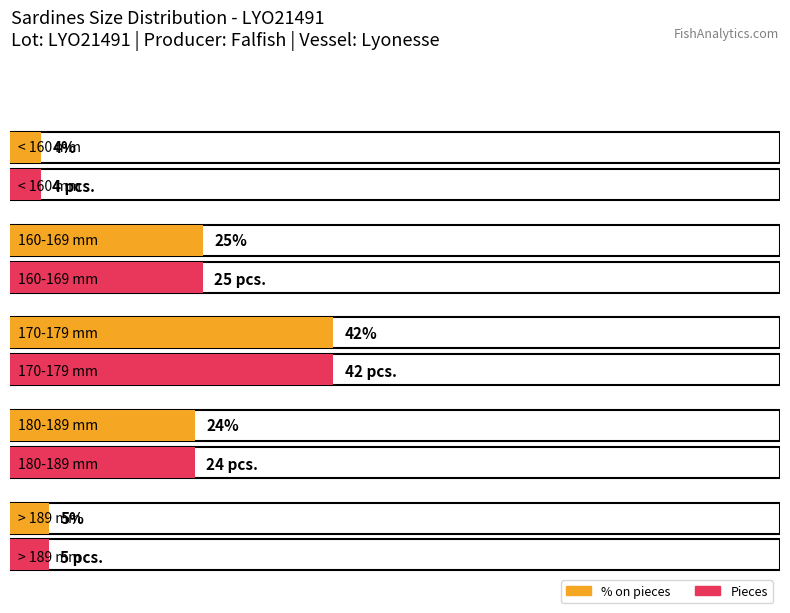

True or false: Average utilization has a value of 59 at 170-179 mm.

False